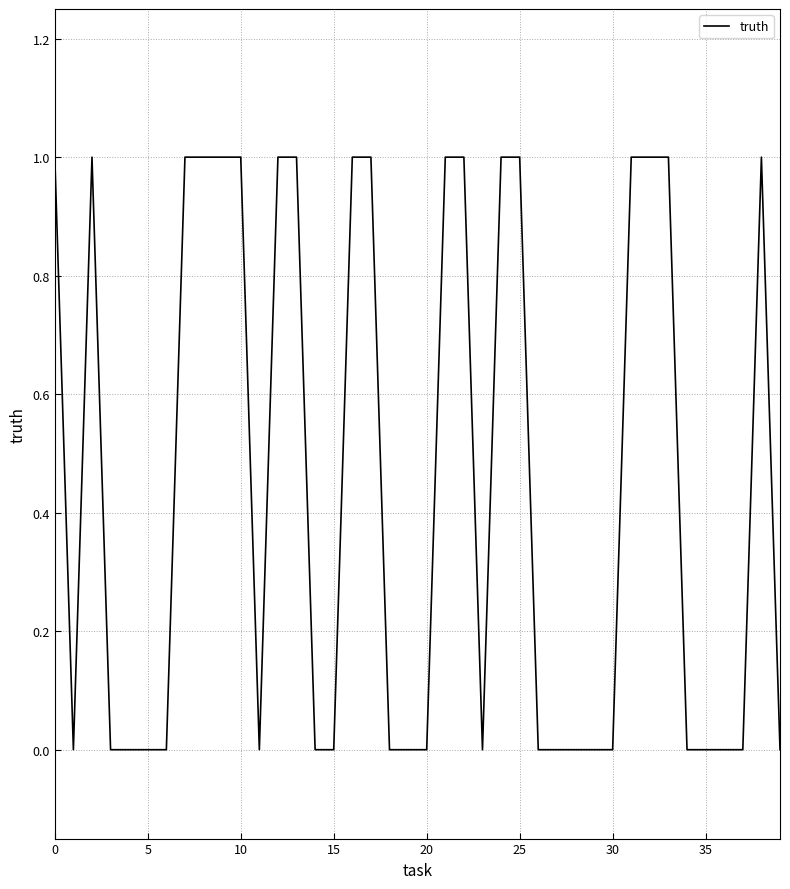

The chart shows a value of 0 at 20. True or false?

True